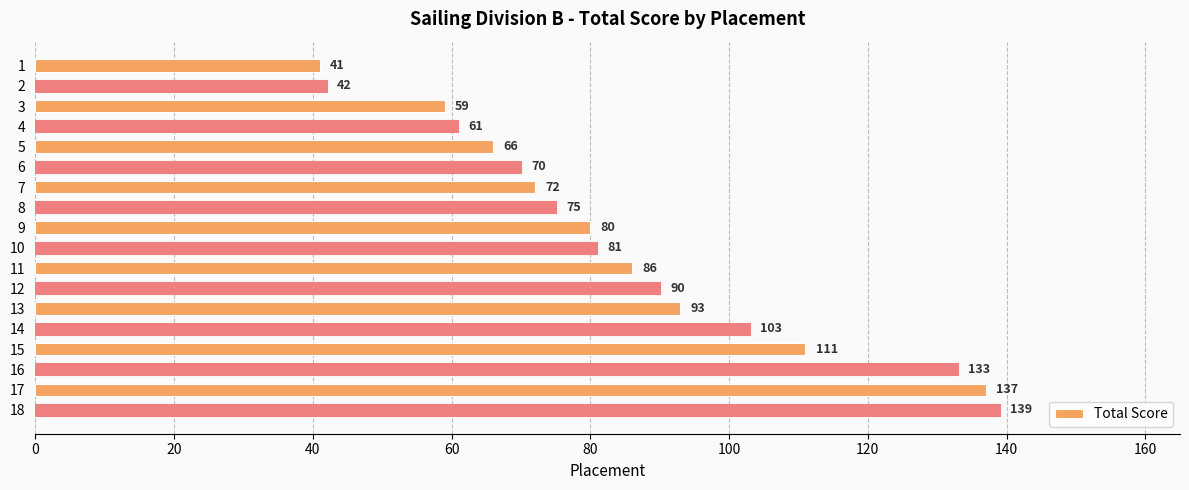

Count the number of data series in this chart.

1